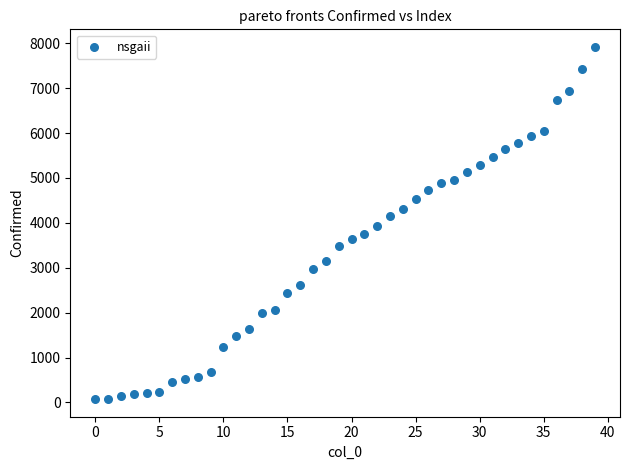

What is the range of Y values (max minus min)?

7843